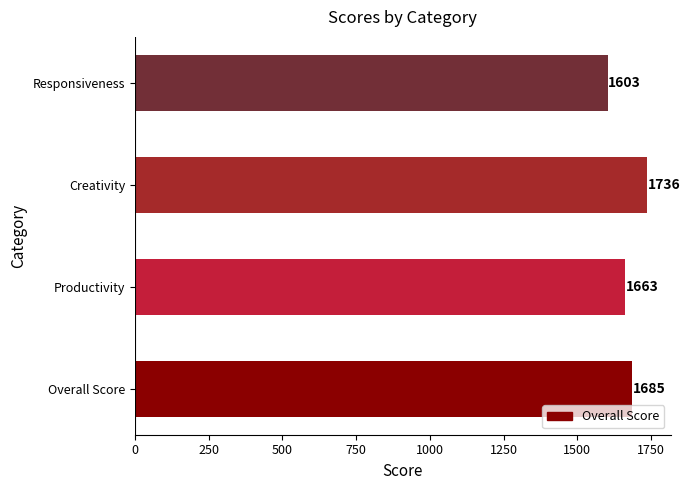

What is the greatest value displayed?

1736